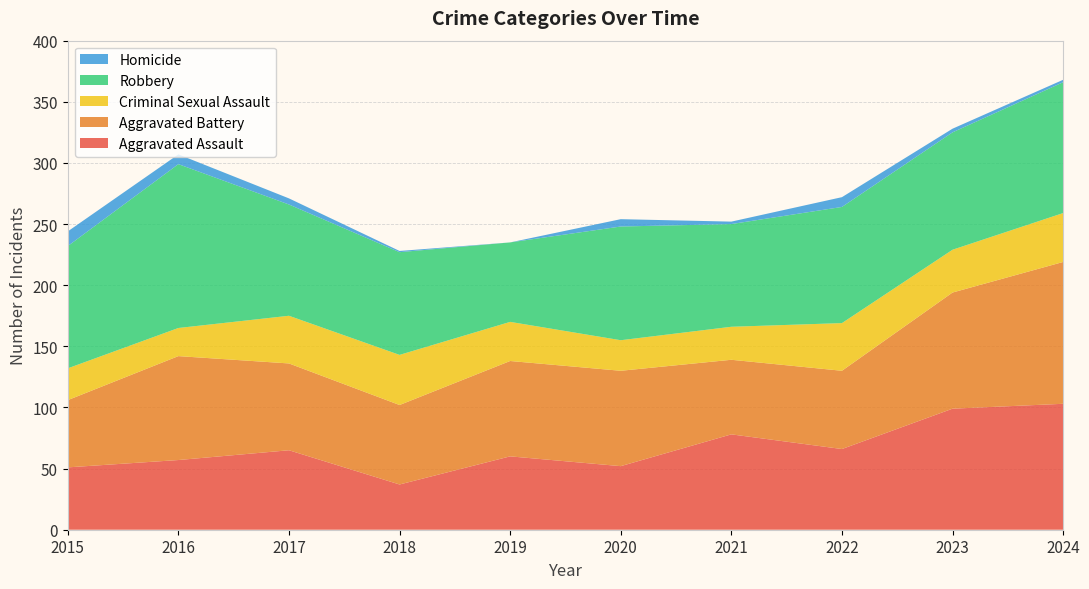

Reading left to right, list all the values displayed in this chart.

Aggravated Assault: 51	57	65	37	60	52	78	66	99	103
Aggravated Battery: 55	85	71	65	78	78	61	64	95	116
Criminal Sexual Assault: 26	23	39	41	32	25	27	39	35	40
Robbery: 100	134	91	84	65	93	84	95	96	107
Homicide: 12	8	5	1	0	6	2	8	3	2